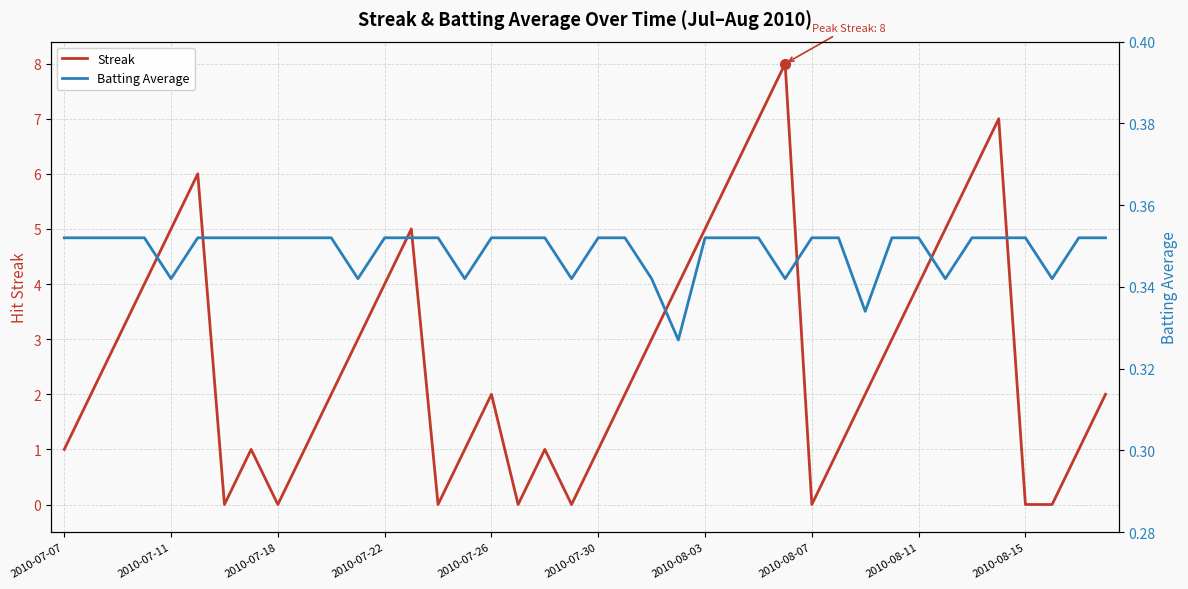

What is the greatest value displayed?

8.0